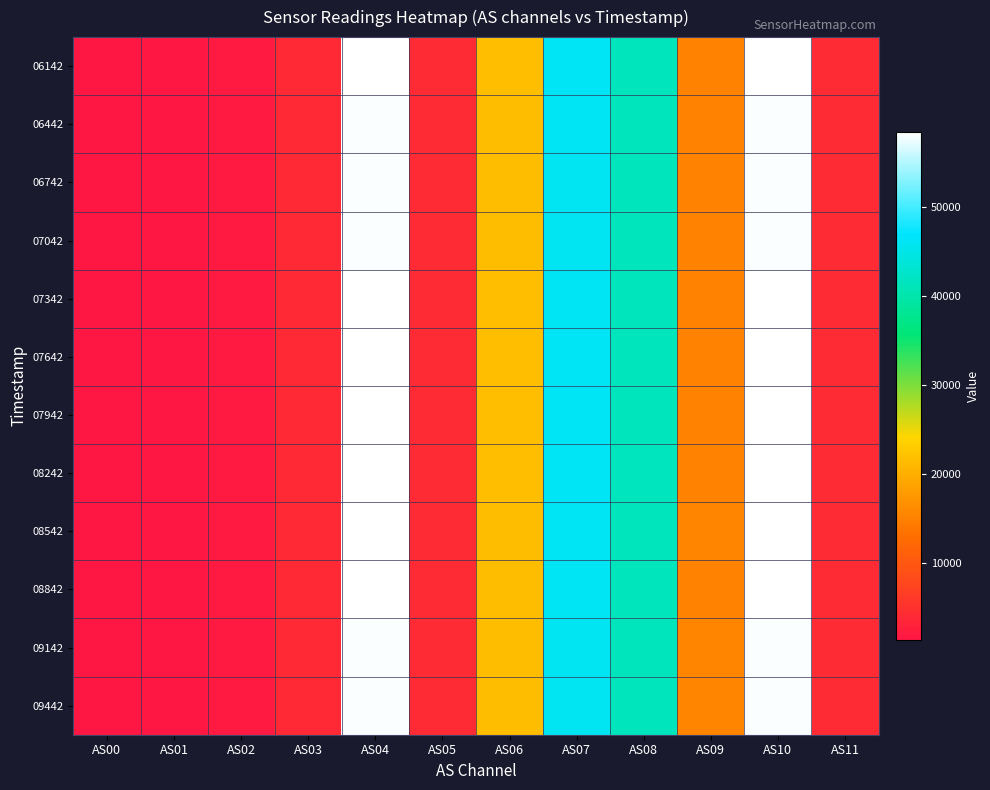

Between AS02 and AS11, which series saw the biggest shift?

08242